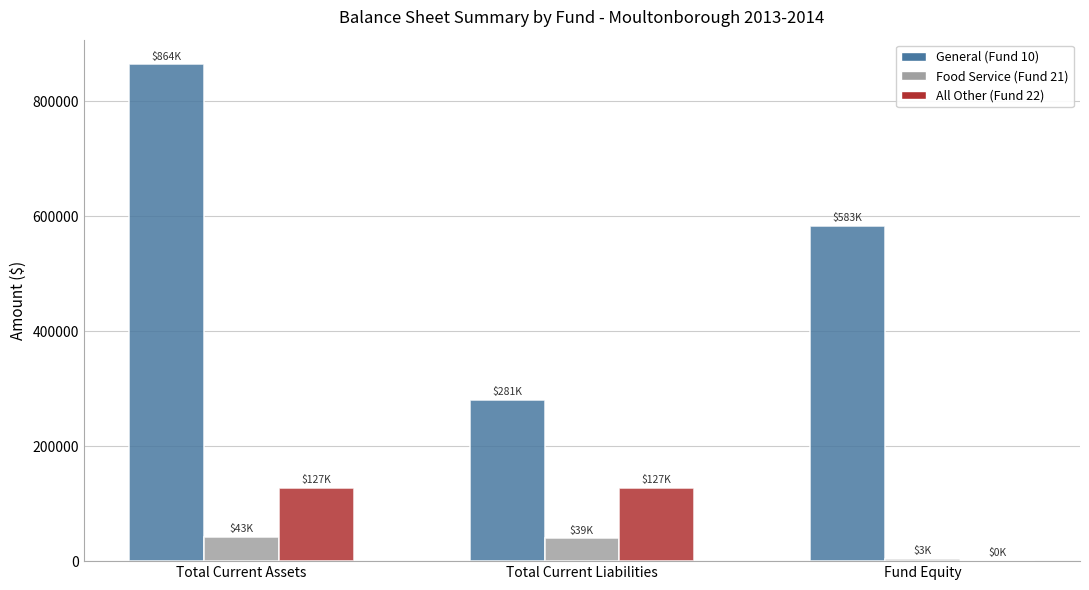

The value of General (Fund 10) at Total Current Assets is 863830.7. True or false?

True